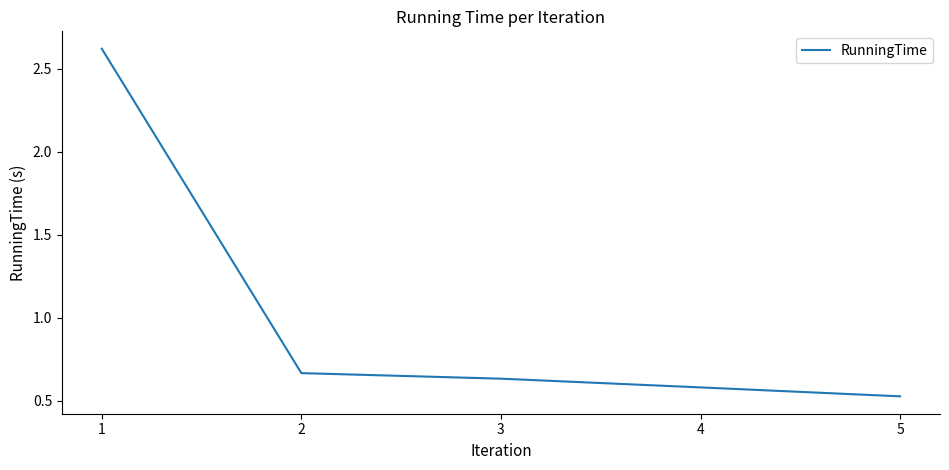

Where is the data nearest to the value 1?

2